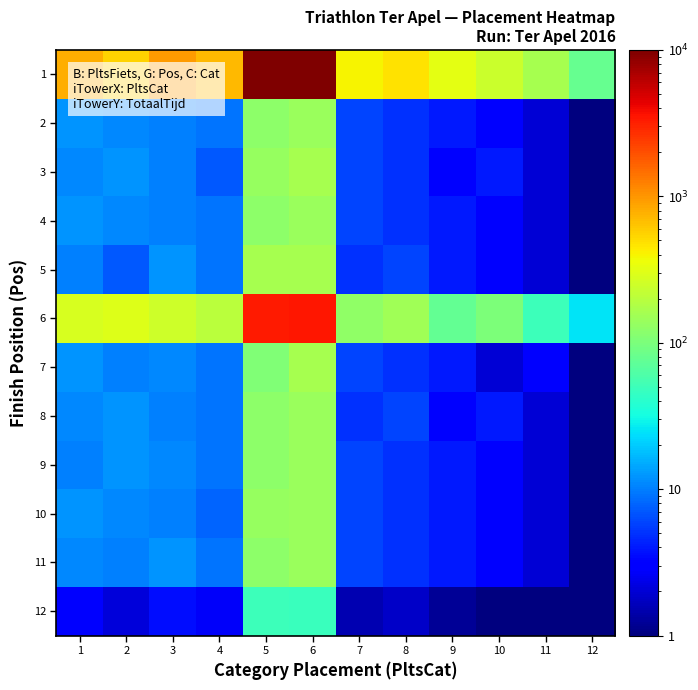

Reading right to left, list all the values displayed in this chart.

1: 12=80.0	11=160.0	10=240.0	9=320.0	8=480.0	7=400.0	6=10000.0	5=10000.0	4=720.0	3=960.0	2=560.0	1=800.0
2: 12=1.0	11=2.0	10=3.0	9=4.0	8=5.0	7=6.0	6=140.0	5=120.0	4=9.0	3=10.0	2=11.0	1=12.0
3: 12=1.0	11=2.0	10=4.0	9=3.0	8=5.0	7=6.0	6=160.0	5=135.0	4=7.0	3=10.0	2=12.0	1=11.0
4: 12=1.0	11=2.0	10=3.0	9=4.0	8=5.0	7=6.0	6=140.0	5=120.0	4=9.0	3=10.0	2=11.0	1=12.0
5: 12=1.0	11=2.0	10=3.0	9=4.0	8=6.0	7=5.0	6=160.0	5=165.0	4=9.0	3=12.0	2=7.0	1=10.0
6: 12=25.0	11=50.0	10=100.0	9=75.0	8=150.0	7=125.0	6=3500.0	5=3375.0	4=200.0	3=250.0	2=300.0	1=275.0
7: 12=1.0	11=3.0	10=2.0	9=4.0	8=5.0	7=6.0	6=160.0	5=105.0	4=9.0	3=11.0	2=10.0	1=12.0
8: 12=1.0	11=2.0	10=4.0	9=3.0	8=6.0	7=5.0	6=140.0	5=120.0	4=9.0	3=10.0	2=12.0	1=11.0
9: 12=1.0	11=2.0	10=3.0	9=4.0	8=5.0	7=6.0	6=140.0	5=120.0	4=9.0	3=11.0	2=12.0	1=10.0
10: 12=1.0	11=2.0	10=3.0	9=4.0	8=5.0	7=6.0	6=140.0	5=135.0	4=8.0	3=10.0	2=11.0	1=12.0
11: 12=1.0	11=2.0	10=3.0	9=4.0	8=5.0	7=6.0	6=140.0	5=120.0	4=9.0	3=12.0	2=10.0	1=11.0
12: 12=1.0	11=1.0	10=1.0	9=1.2	8=1.8	7=1.5	6=48.0	5=49.5	4=2.7	3=3.6	2=2.1	1=3.0